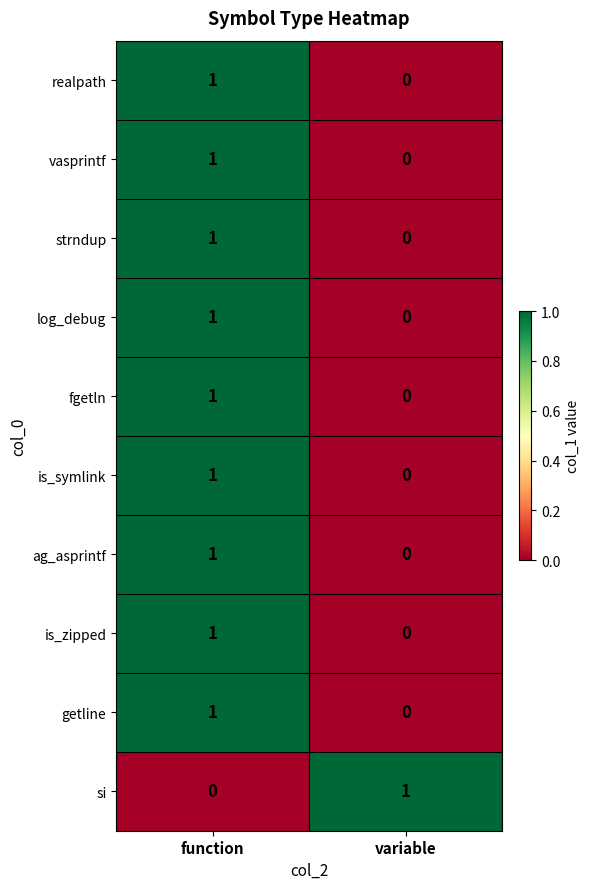

Rank the categories by is_symlink value from highest to lowest.

function, variable